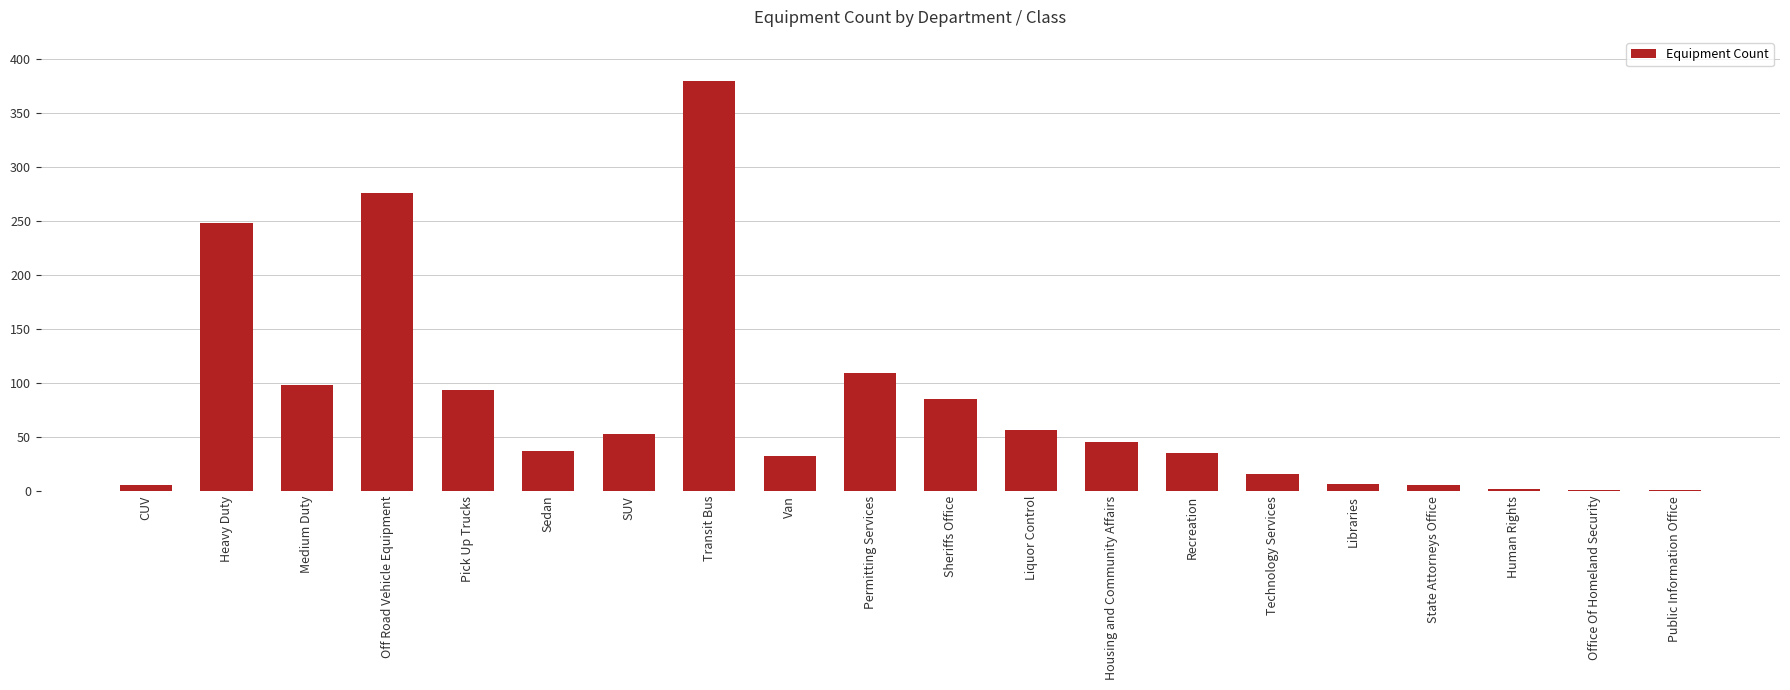

Count the number of data series in this chart.

1